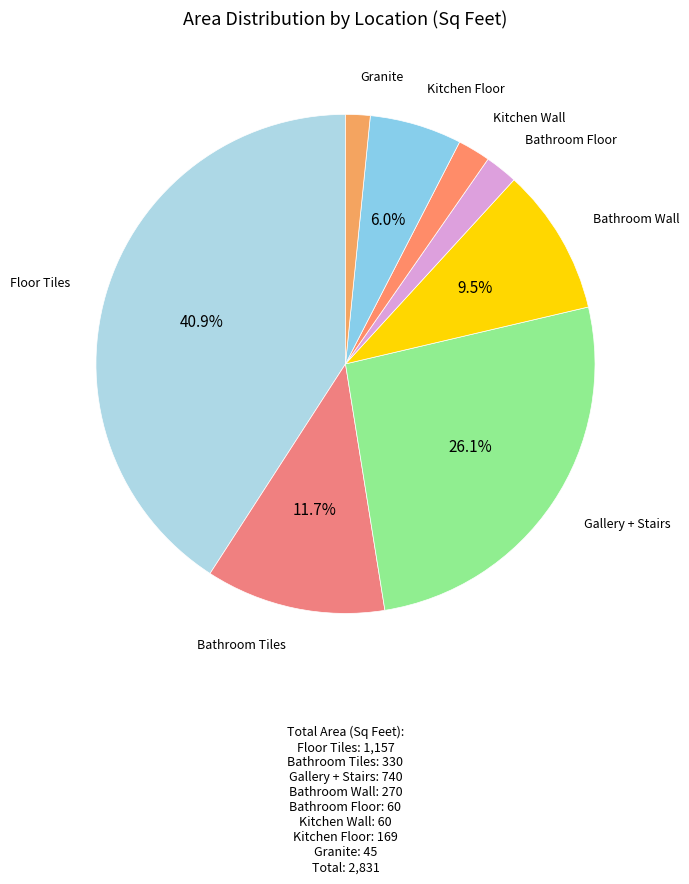

Between Kitchen Wall and Floor Tiles, which is larger?

Floor Tiles